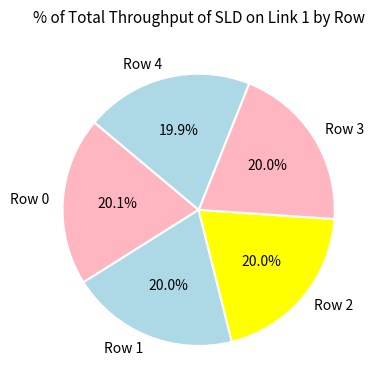

What portion of the pie excludes Row 2?

80.0%